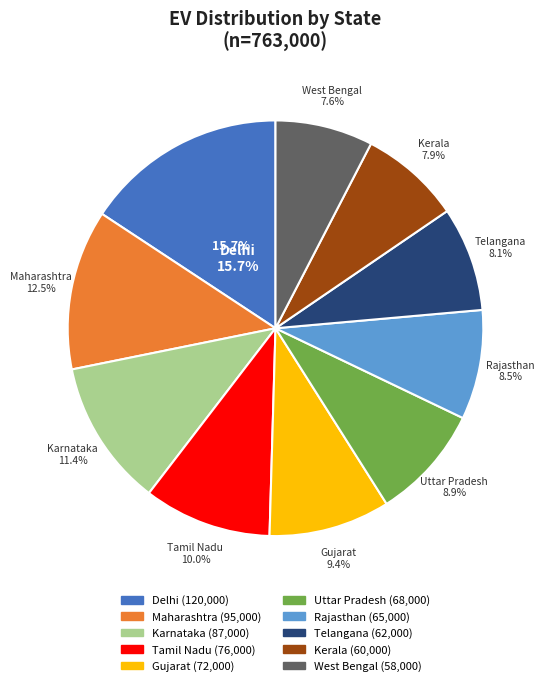

To the nearest percent, what is the difference between the West Bengal and Gujarat slice percentages?

2%